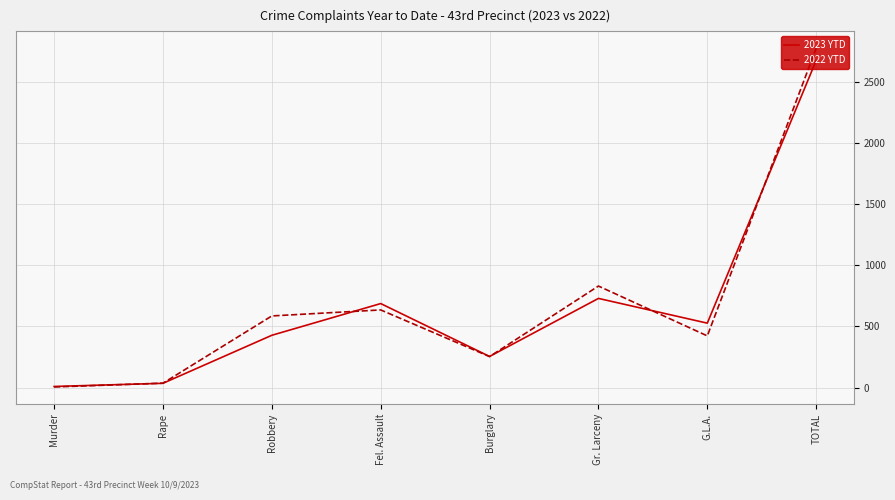

Between Robbery and Gr. Larceny, which series saw the biggest shift?

2023 YTD